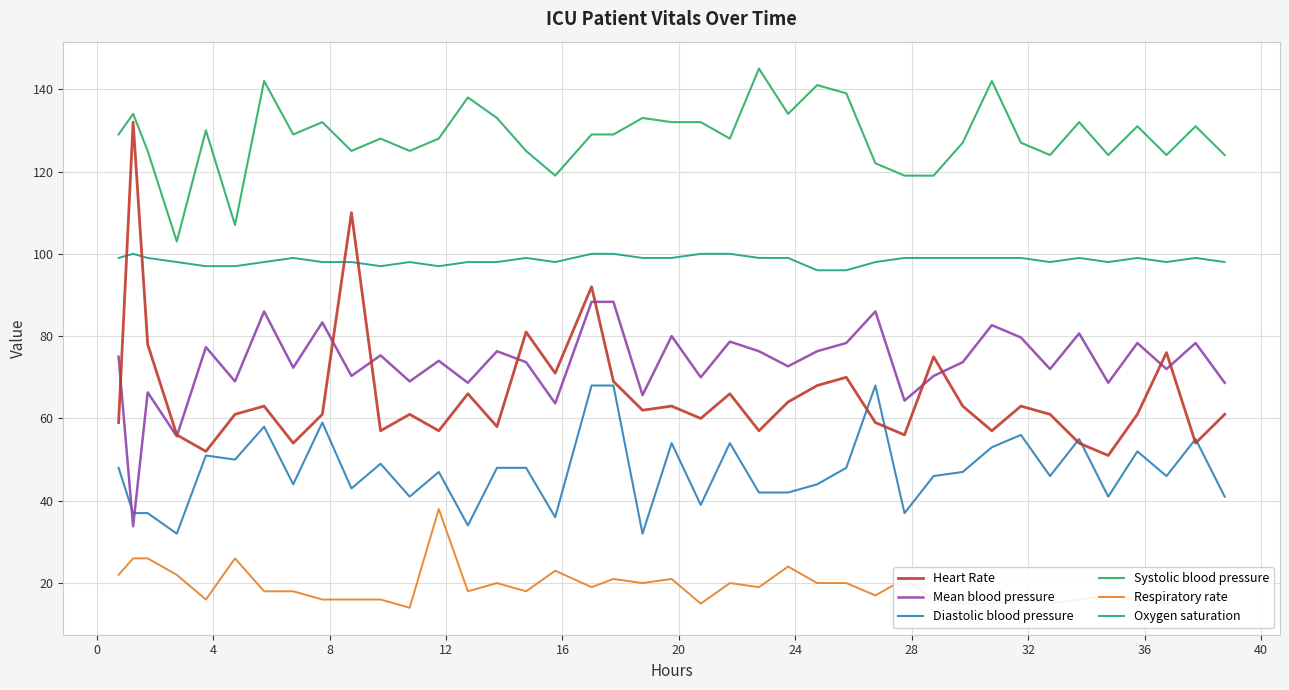

What is the minimum value for Mean blood pressure?

33.8